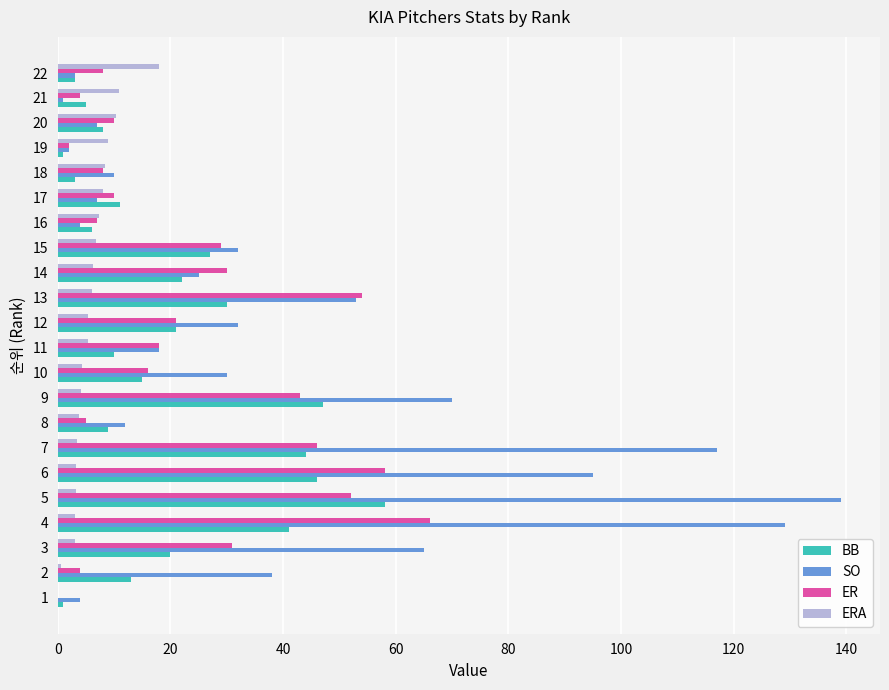

What is the sum of all BB values?

441.0